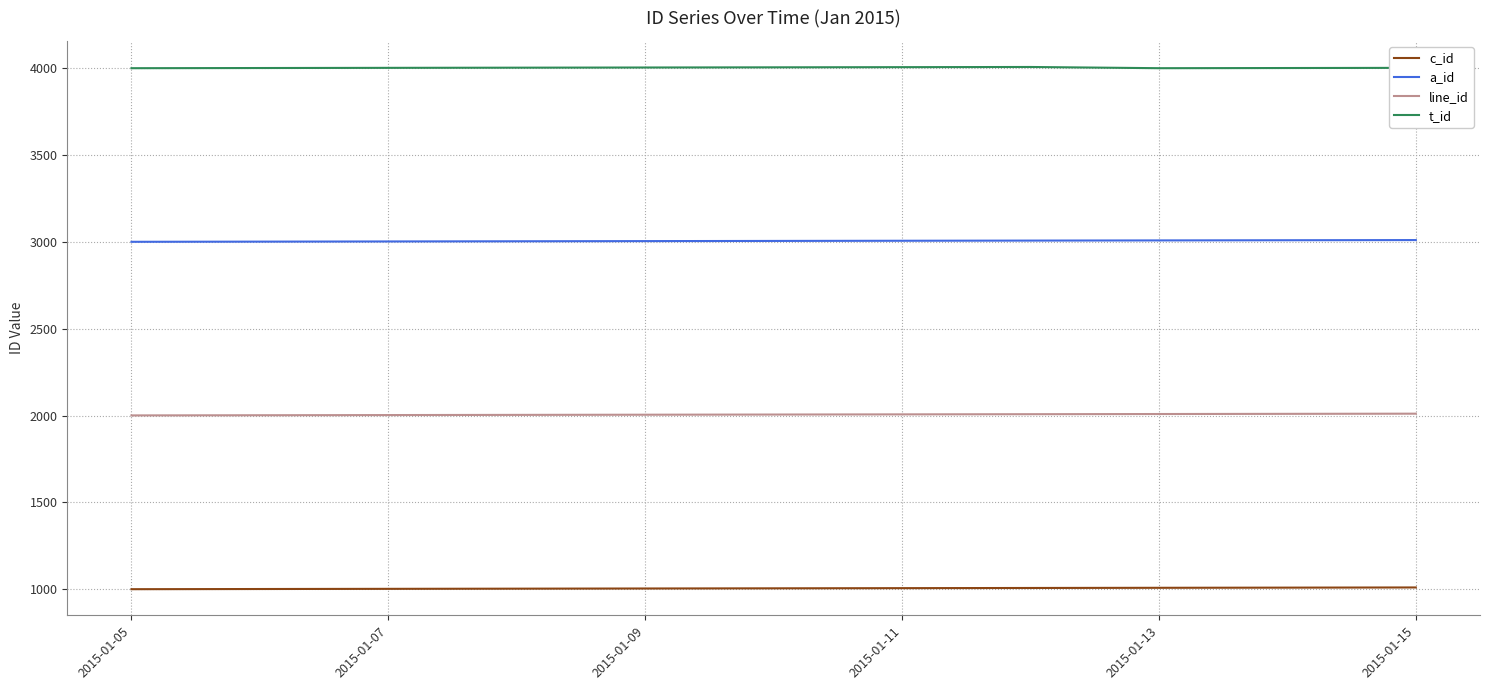

What is the highest value of the a_id series?

3011